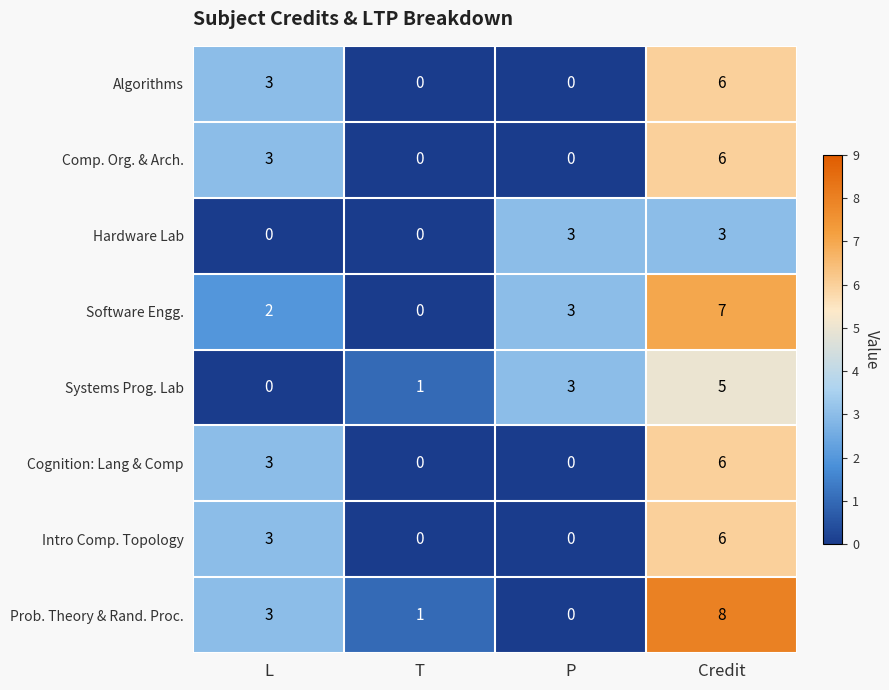

What is the spread (max minus min) of values at T?

1